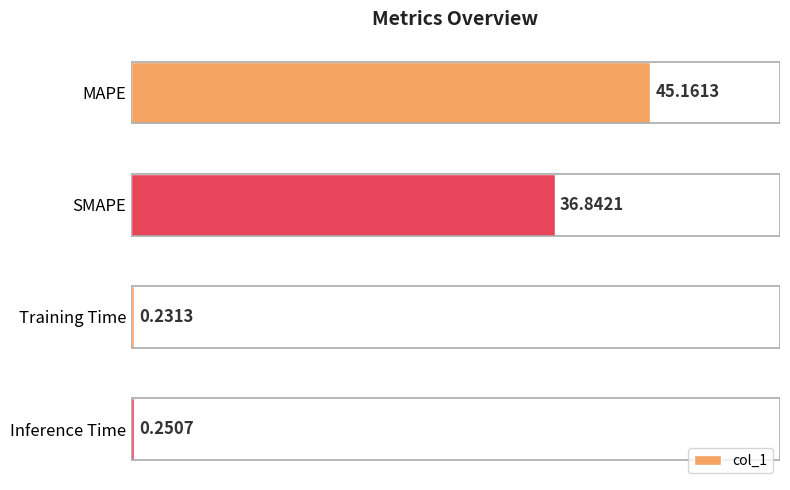

How many series are shown in this chart?

1